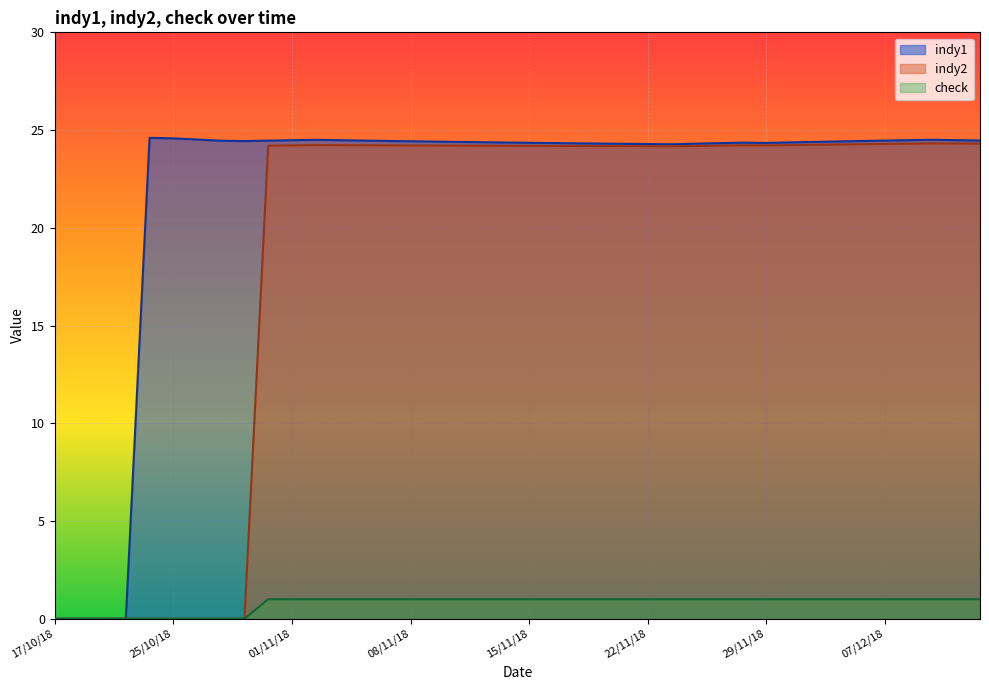

True or false: indy2 has a value of 31.9 at 12/11/18.

False